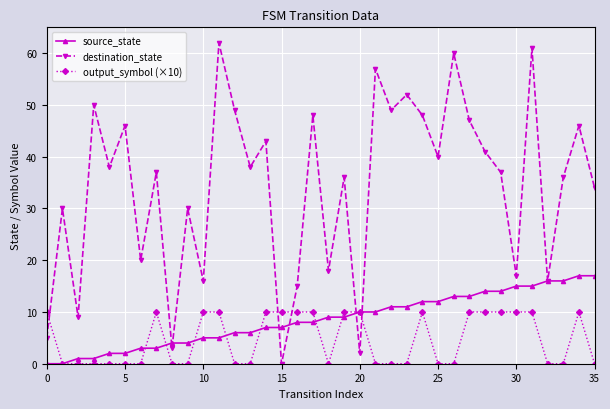

What are all the series names shown in the legend?

source_state, destination_state, output_symbol (×10)